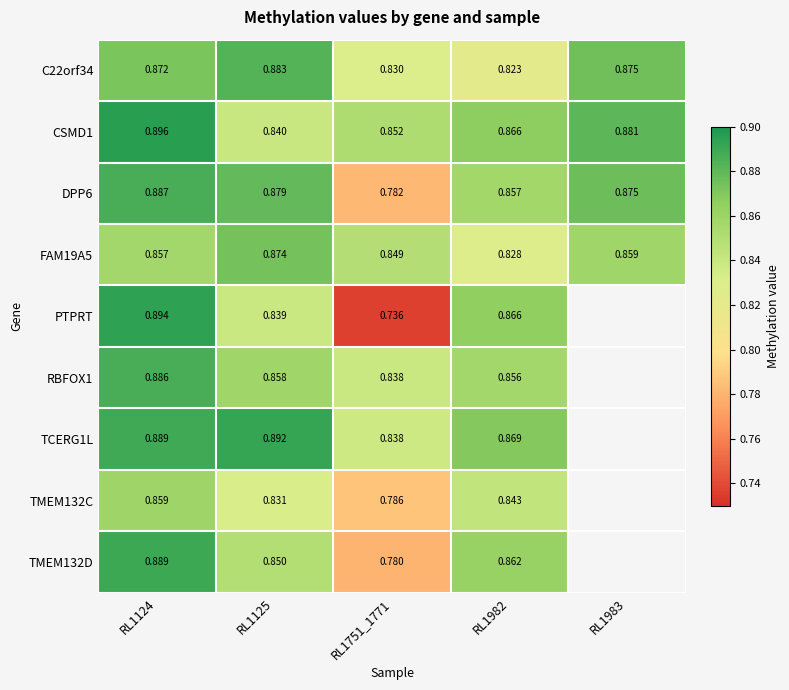

Is the value of FAM19A5 at RL1983 greater than the value of TMEM132C at RL1125?

Yes